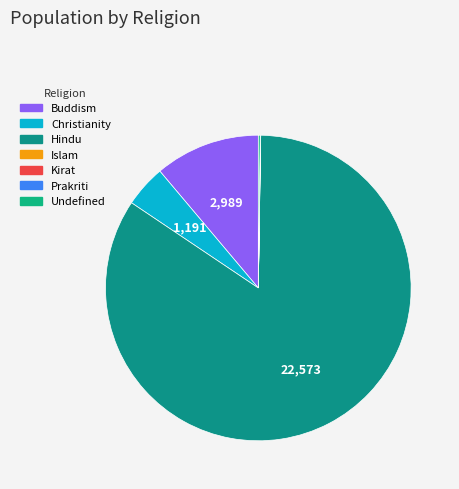

True or false: Buddism accounts for 21% of the total.

False